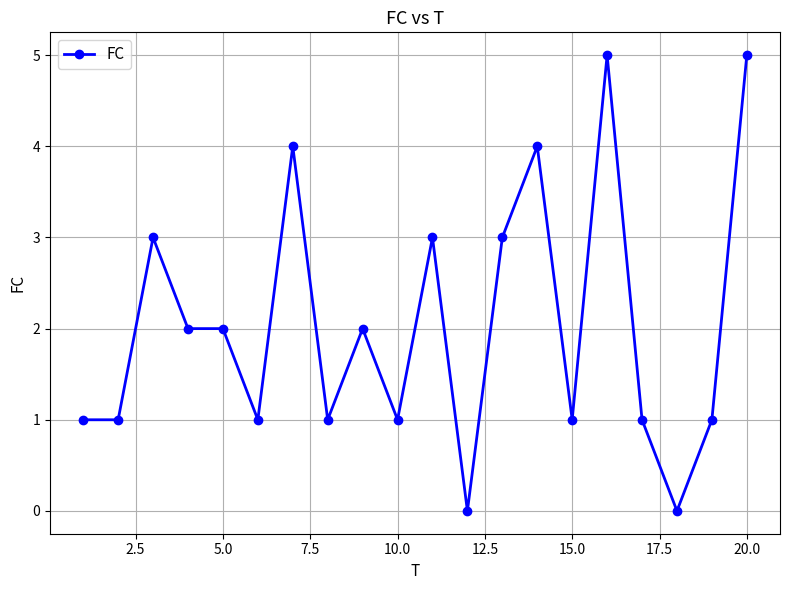

What is the greatest value displayed?

5